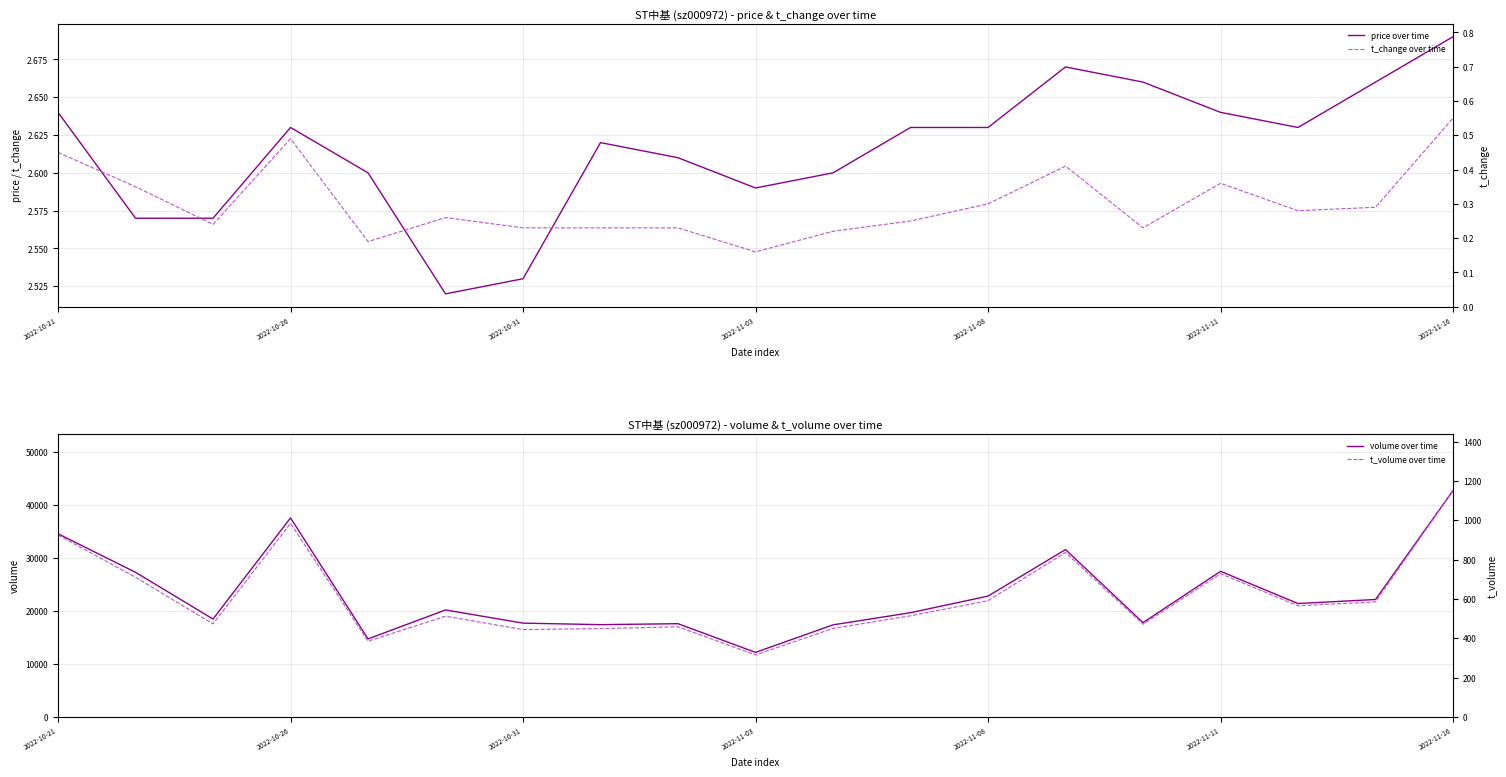

True or false: t_volume over time has a value of 925.0 at 2022-10-21.

True